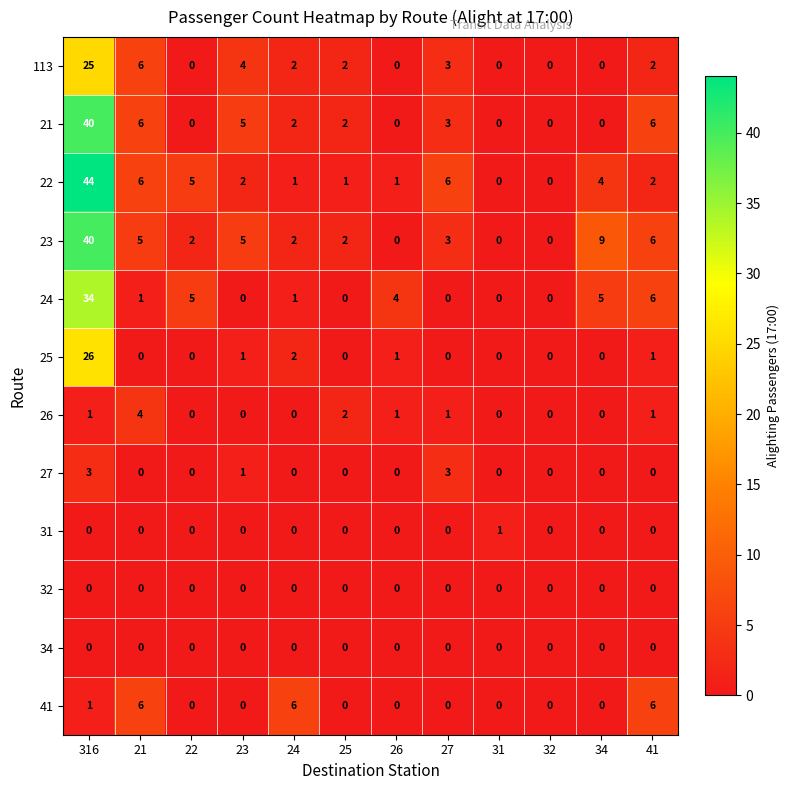

Which series has the largest range (max minus min)?

22